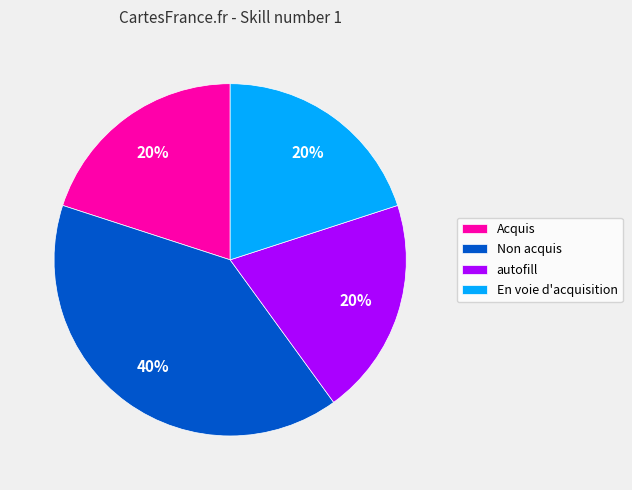

Does autofill represent more than half of the total?

No